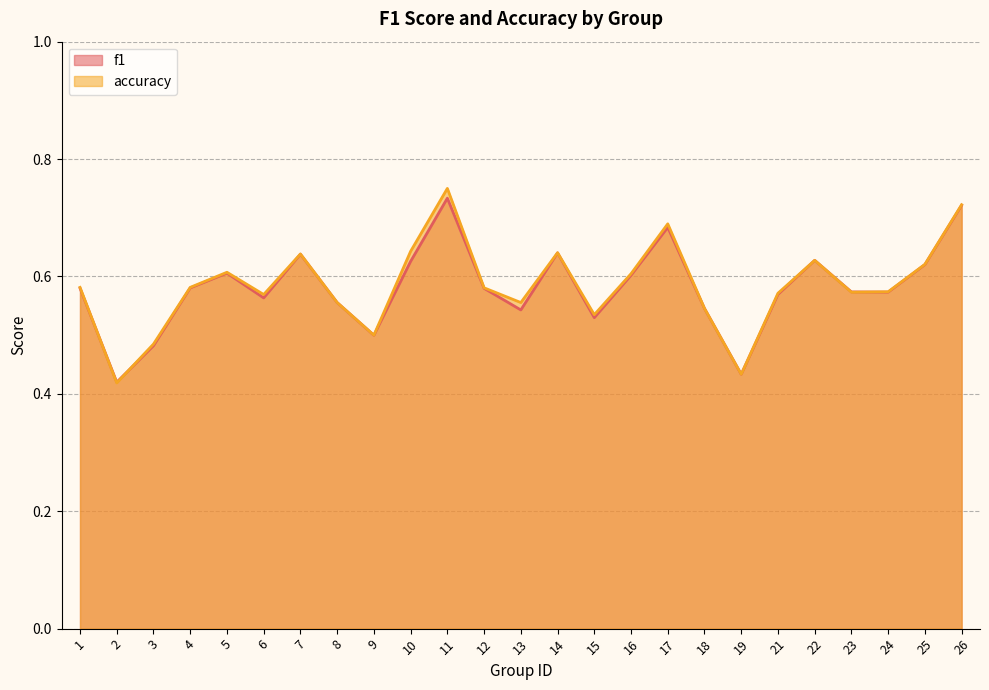

What is the total value across all series at 22?

1.3